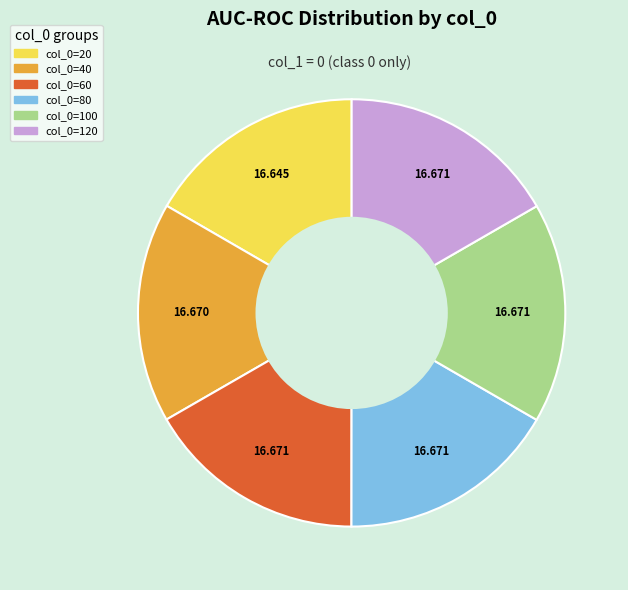

Is there any slice that represents more than half of the pie?

No